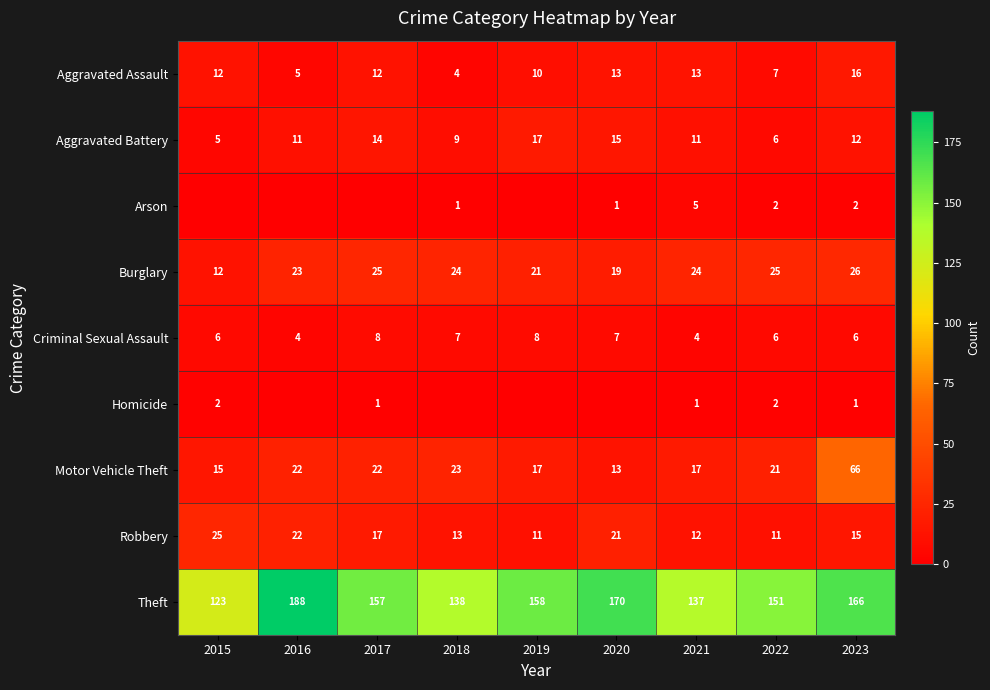

Is the value of Robbery at 2022 greater than the value of Aggravated Battery at 2020?

No